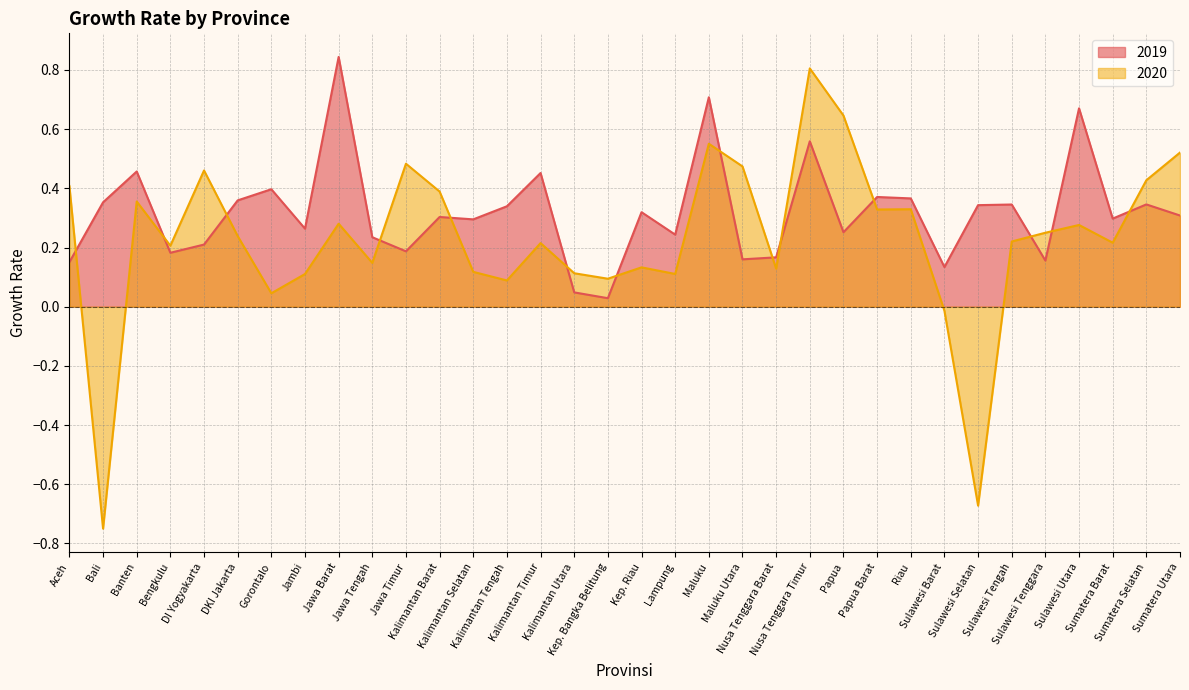

Reading left to right, what are all the values shown in this chart?

2019: 0.2	0.4	0.5	0.2	0.2	0.4	0.4	0.3	0.8	0.2	0.2	0.3	0.3	0.3	0.5	0.0	0.0	0.3	0.2	0.7	0.2	0.2	0.6	0.3	0.4	0.4	0.1	0.3	0.3	0.2	0.7	0.3	0.3	0.3
2020: 0.4	-0.7	0.4	0.2	0.5	0.2	0.0	0.1	0.3	0.1	0.5	0.4	0.1	0.1	0.2	0.1	0.1	0.1	0.1	0.6	0.5	0.1	0.8	0.6	0.3	0.3	-0.0	-0.7	0.2	0.2	0.3	0.2	0.4	0.5